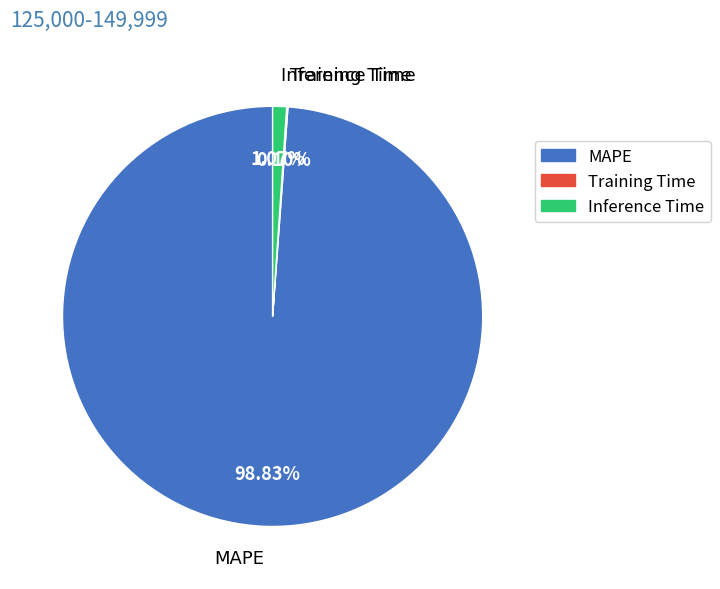

True or false: Inference Time accounts for 1% of the total.

True